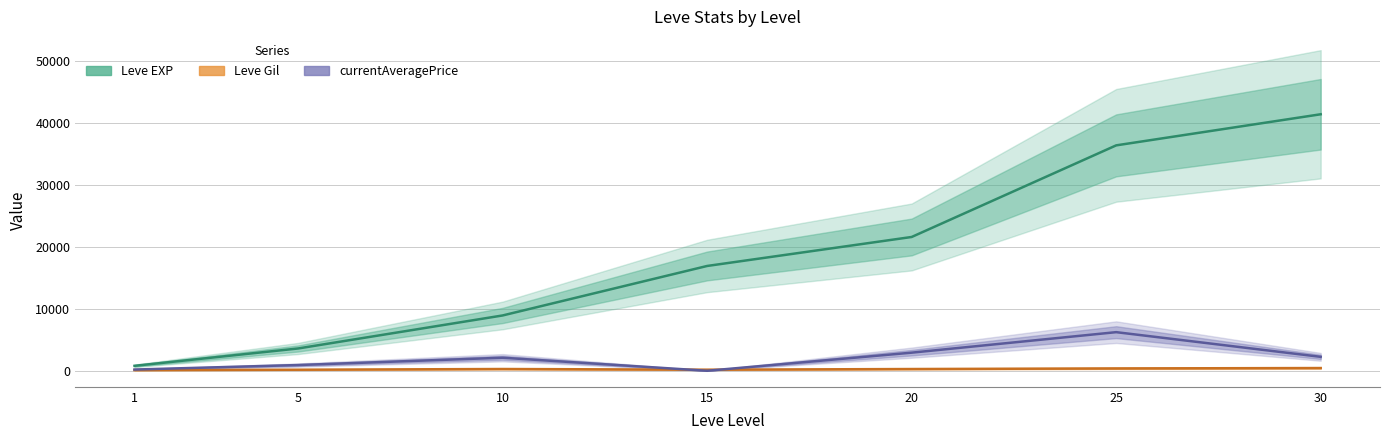

How many data points in currentAveragePrice are above 2107?

3